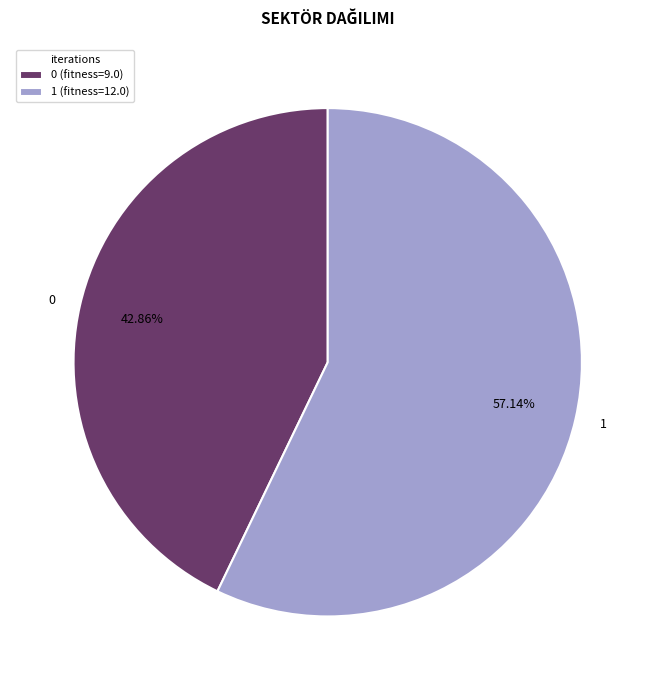

To the nearest percent, what percentage of the pie is 1?

57%